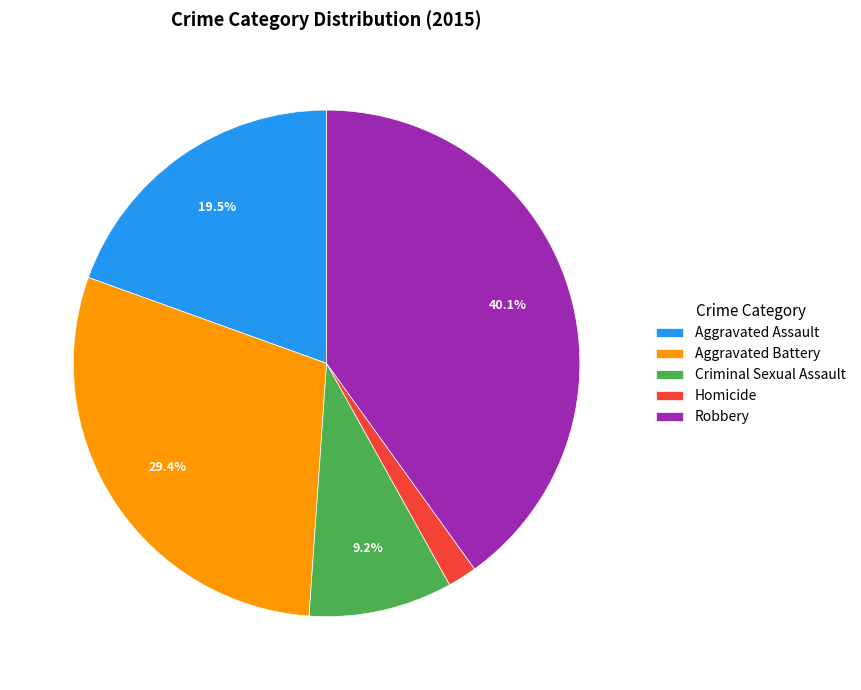

Do Criminal Sexual Assault and Robbery together represent more than half of the pie?

No